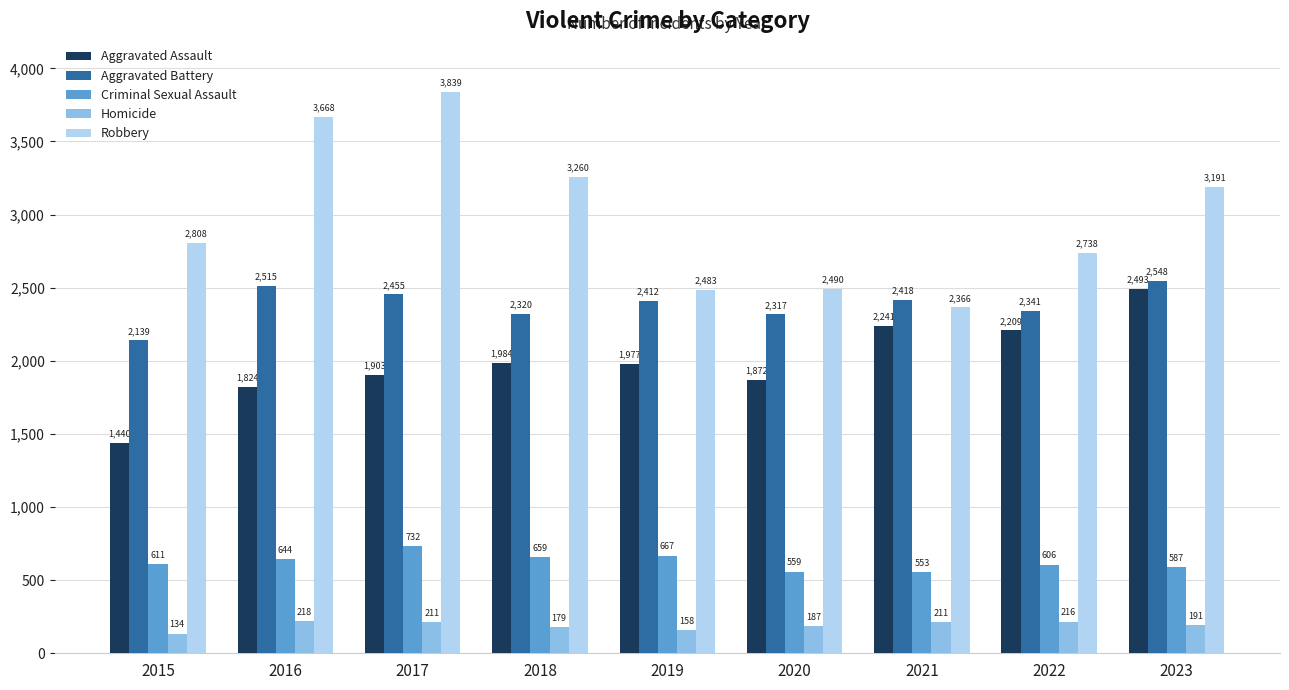

How many bars are there in each group?

5